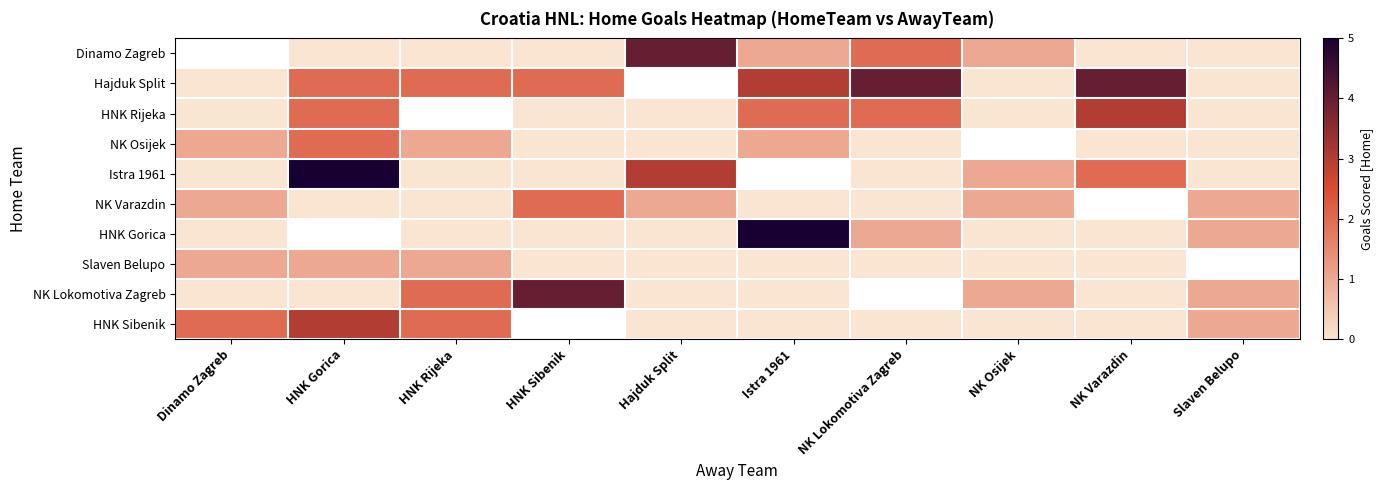

Is it true that row_4 equals 0.0 at Dinamo Zagreb?

True